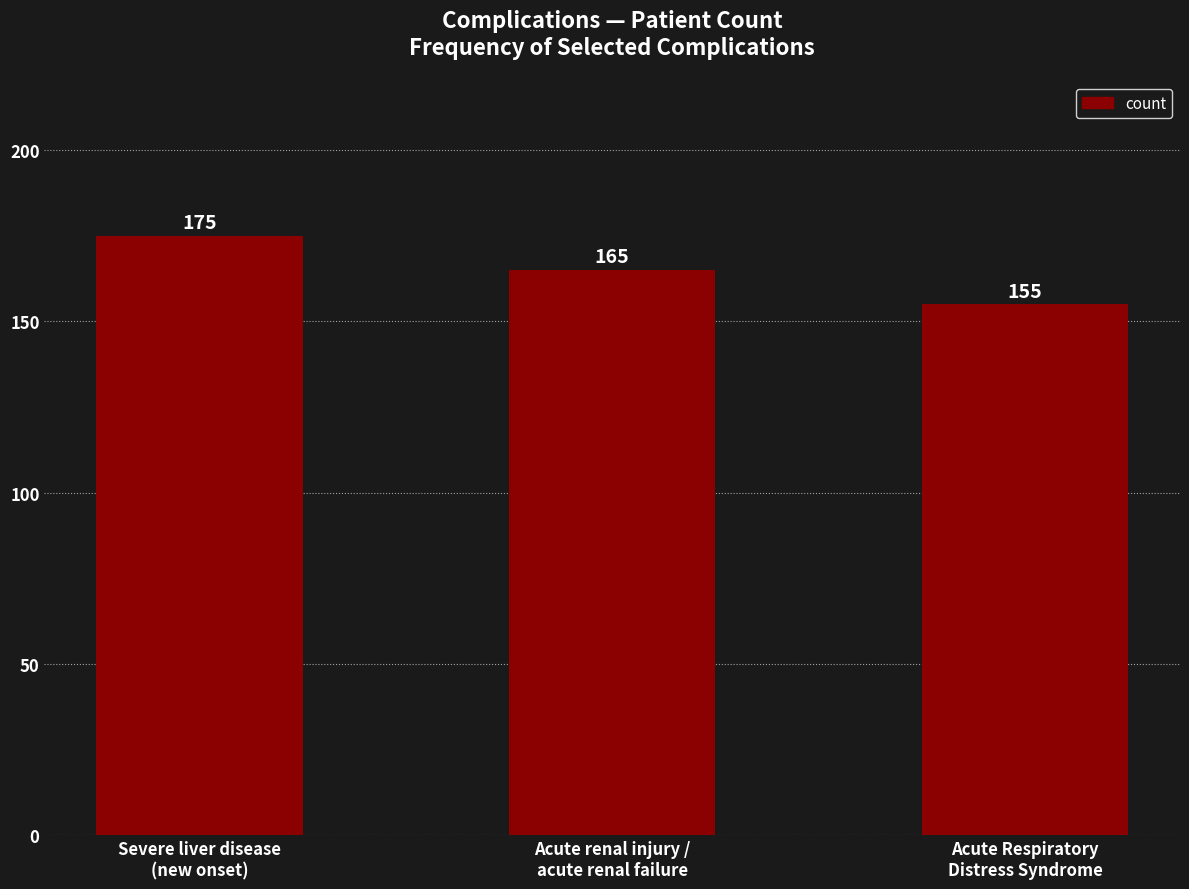

Reading left to right, list all the values displayed in this chart.

175	165	155